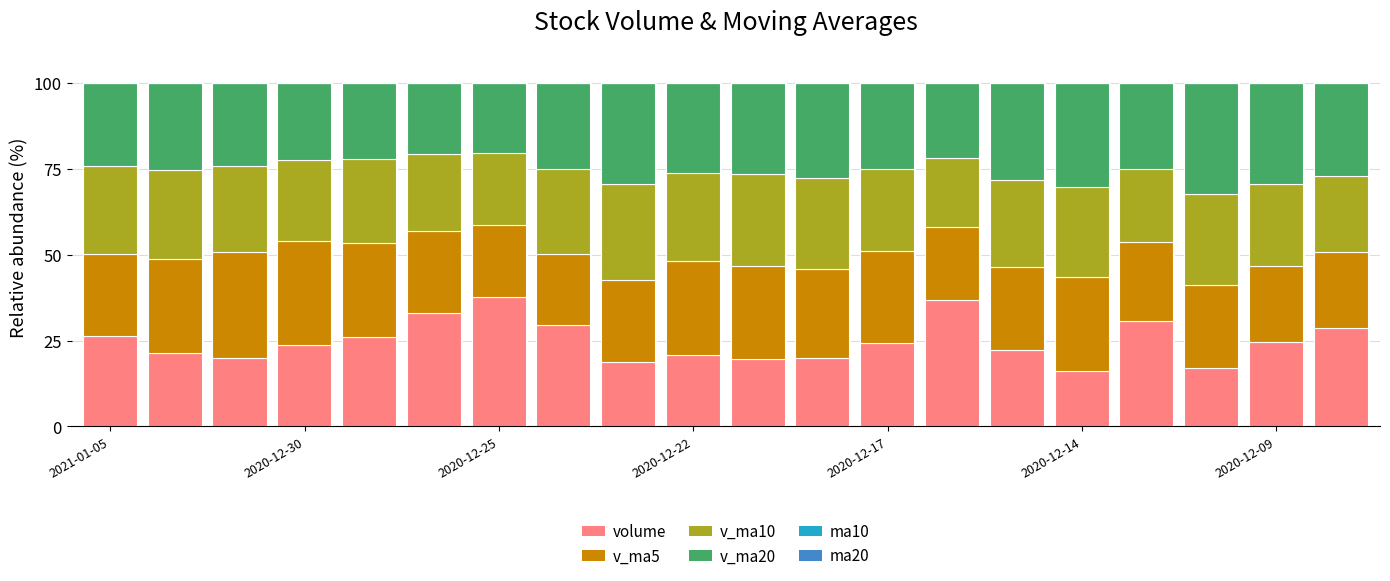

Are the bars horizontal?

No